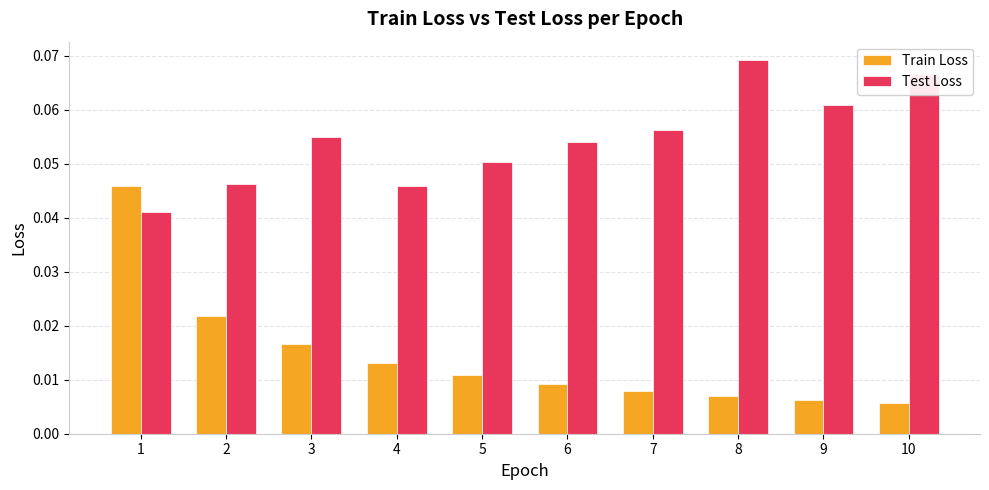

Rank the series by their average value, from lowest to highest.

Train Loss, Test Loss